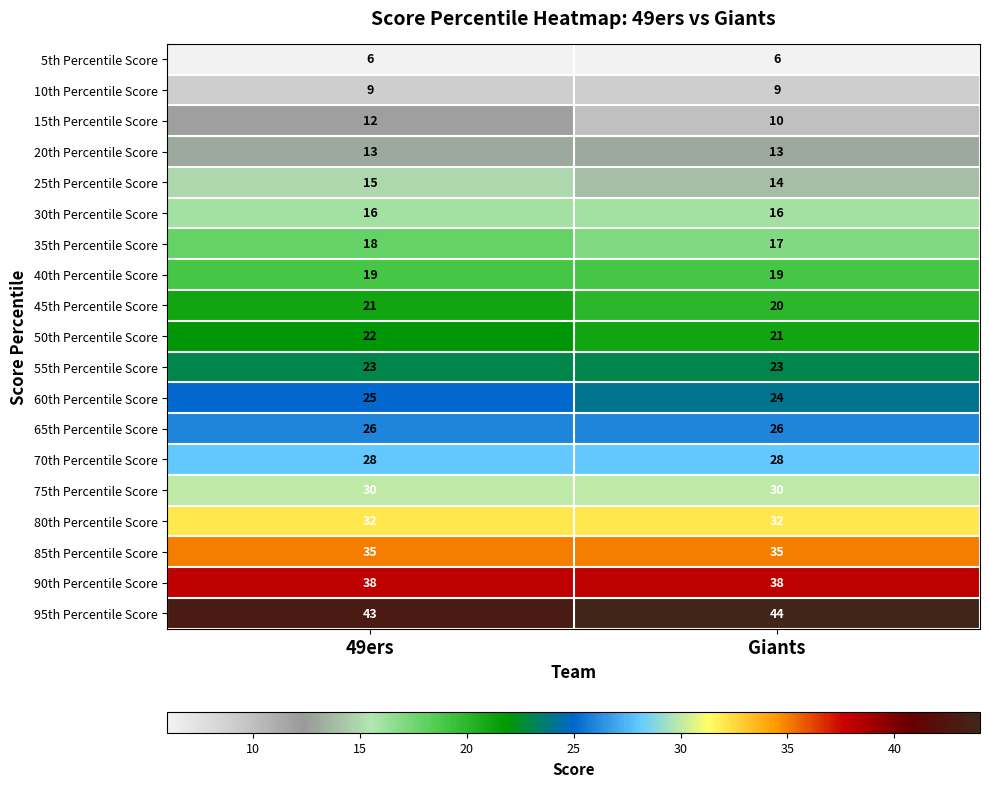

What is the greatest value displayed?

44